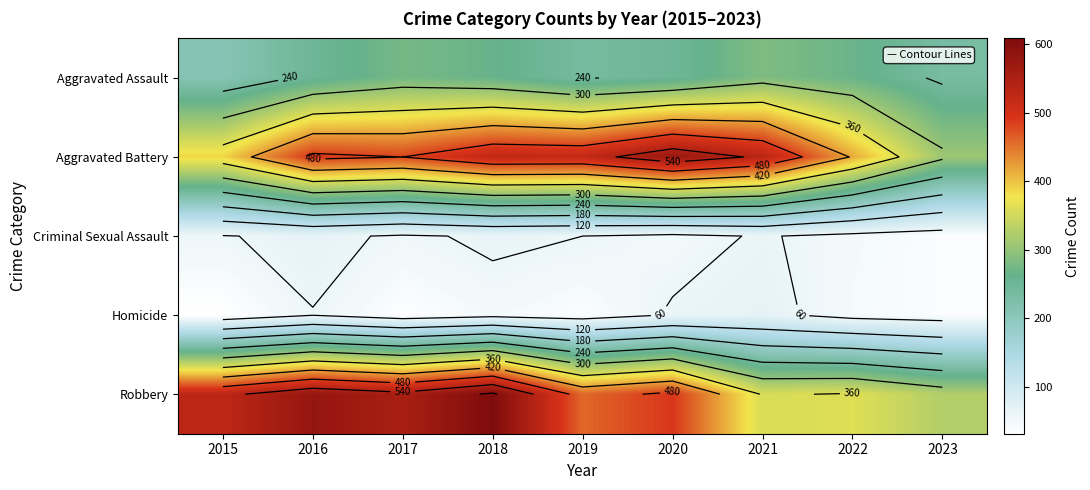

What is the total value across all series at 2020?

1427